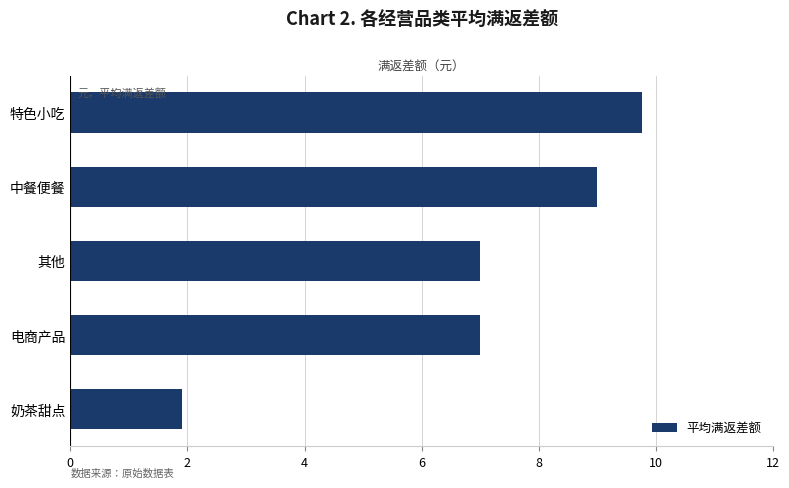

Count the number of data series in this chart.

1